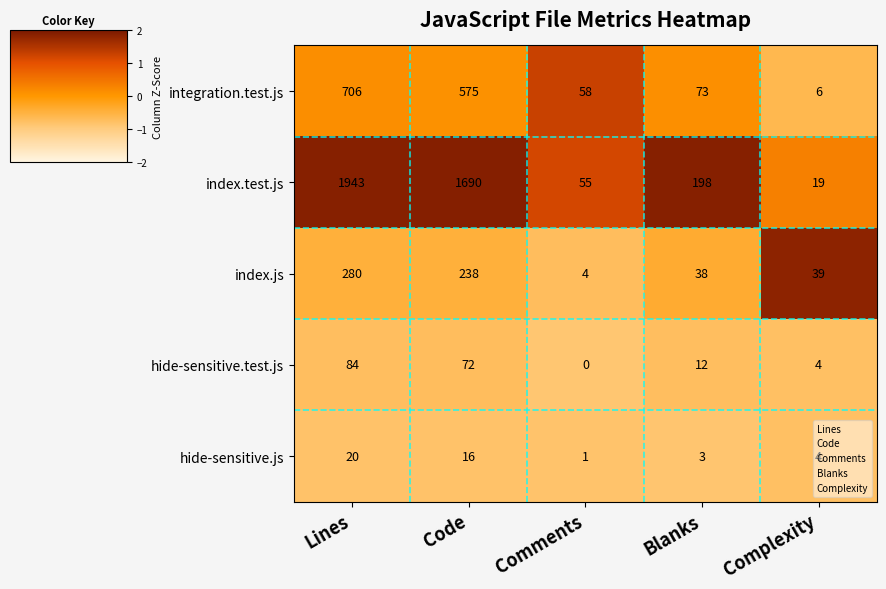

What is the sum of all hide-sensitive.test.js values?

172